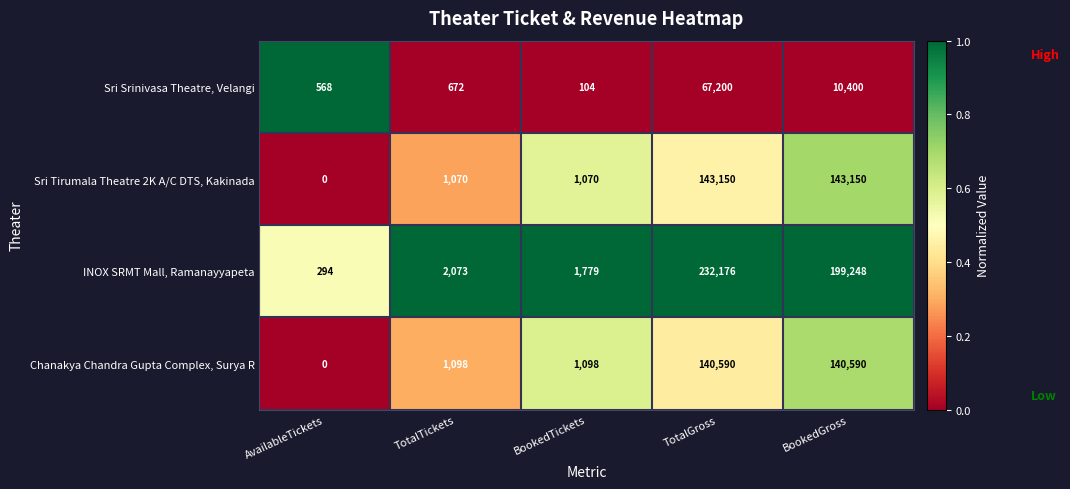

What is the difference between the maximum and minimum values in the Chanakya Chandra Gupta Complex, Surya R series?

140590